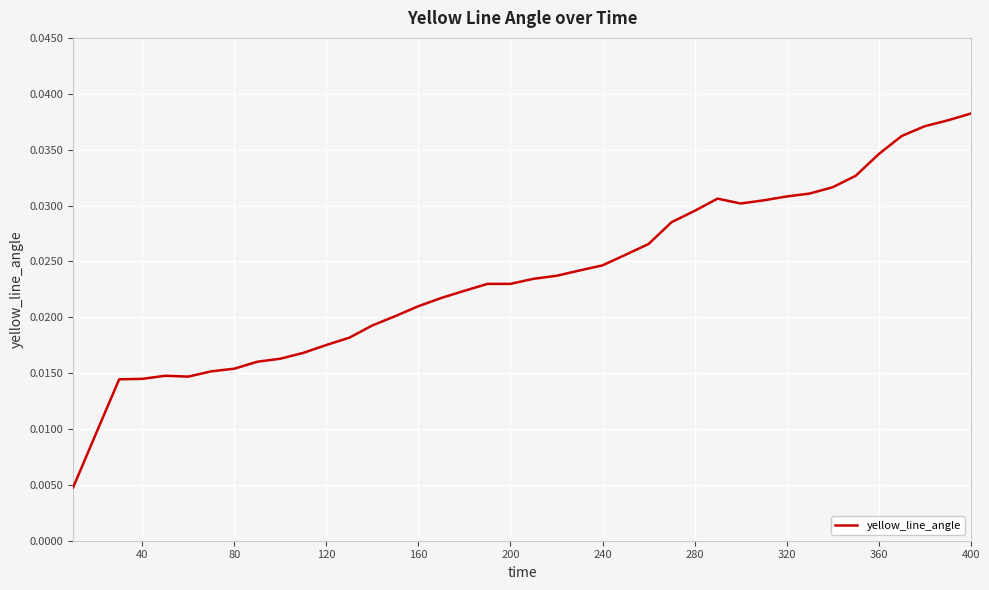

How many values are between 0 and 1?

40